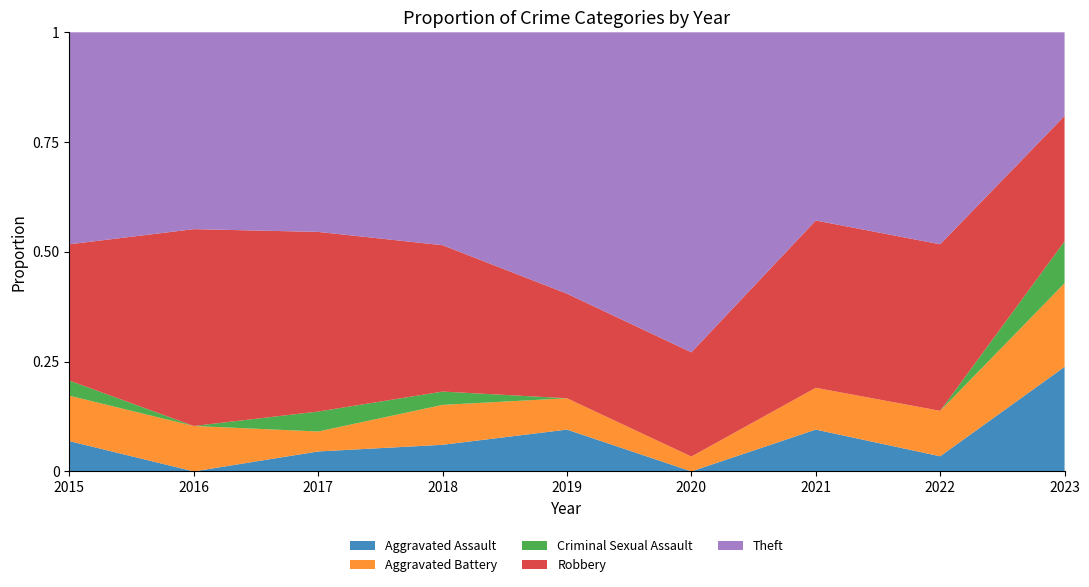

Reading right to left, transcribe all the data shown in this chart.

Aggravated Assault: 5	1	2	0	4	2	1	0	2
Aggravated Battery: 4	3	2	2	3	3	1	3	3
Criminal Sexual Assault: 2	0	0	0	0	1	1	0	1
Robbery: 6	11	8	14	10	11	9	13	9
Theft: 4	14	9	43	25	16	10	13	14